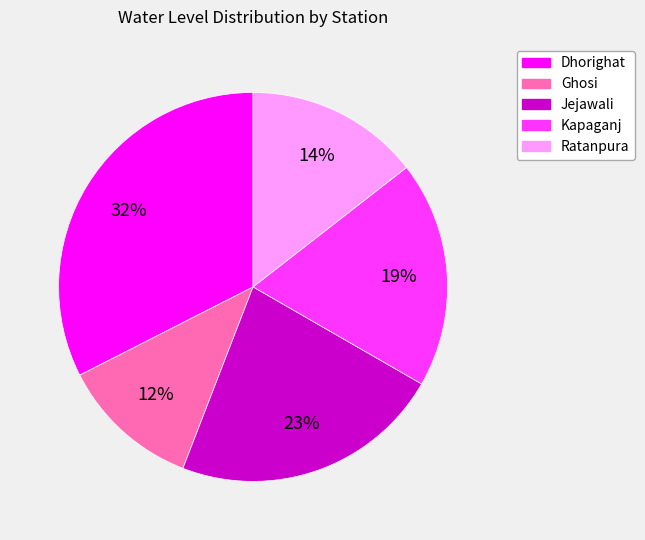

Is the sum of Kapaganj and Ghosi greater than half?

No